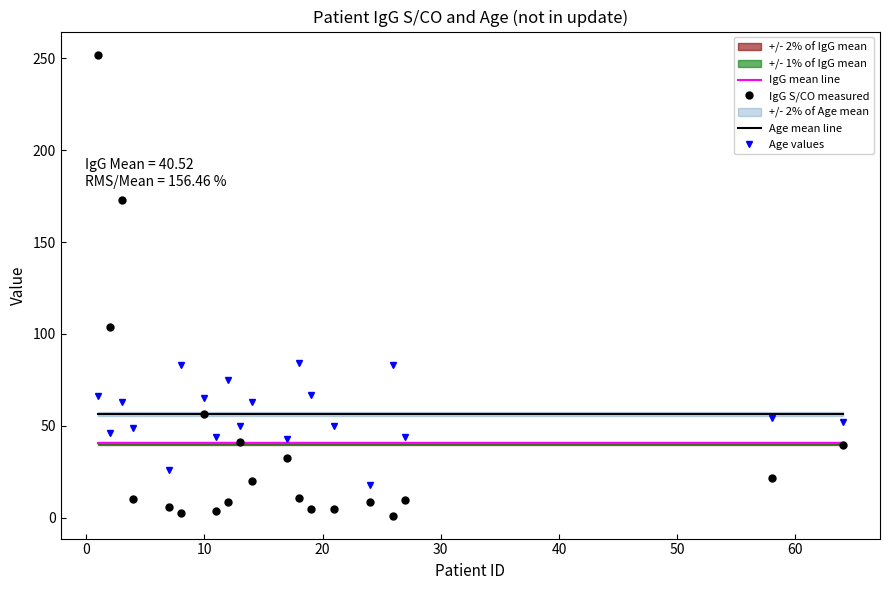

How many values in the IgG S/CO measured series exceed 10?

11